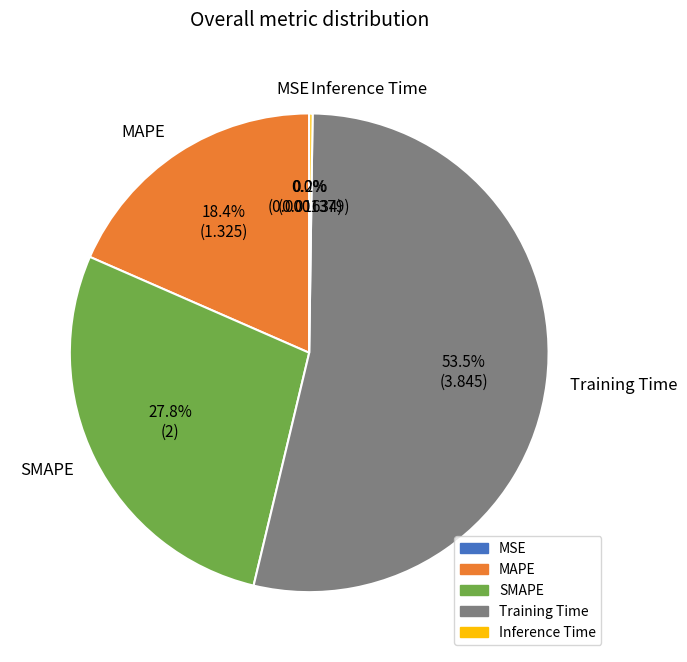

Is SMAPE the majority of the pie?

No